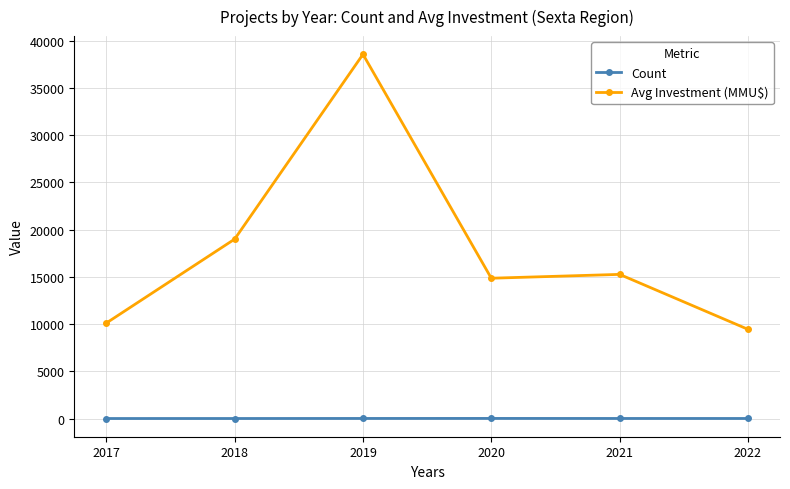

True or false: Avg Investment (MMU$) and Count intersect in this chart.

False